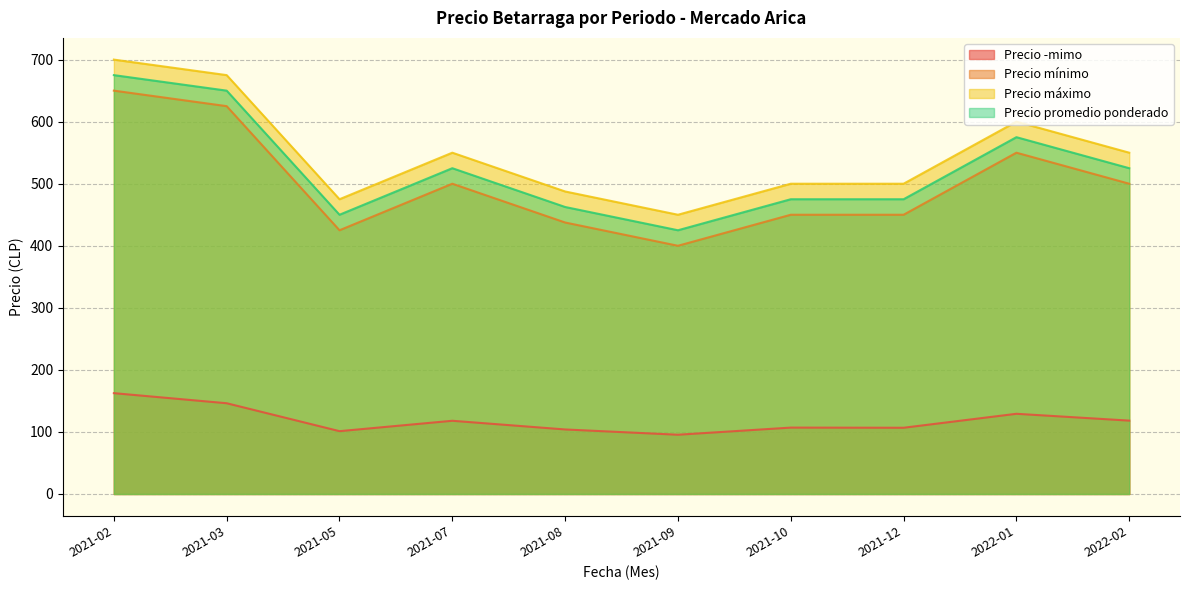

What is the difference between the Precio promedio ponderado values at 2021-08 and 2021-10?

12.5